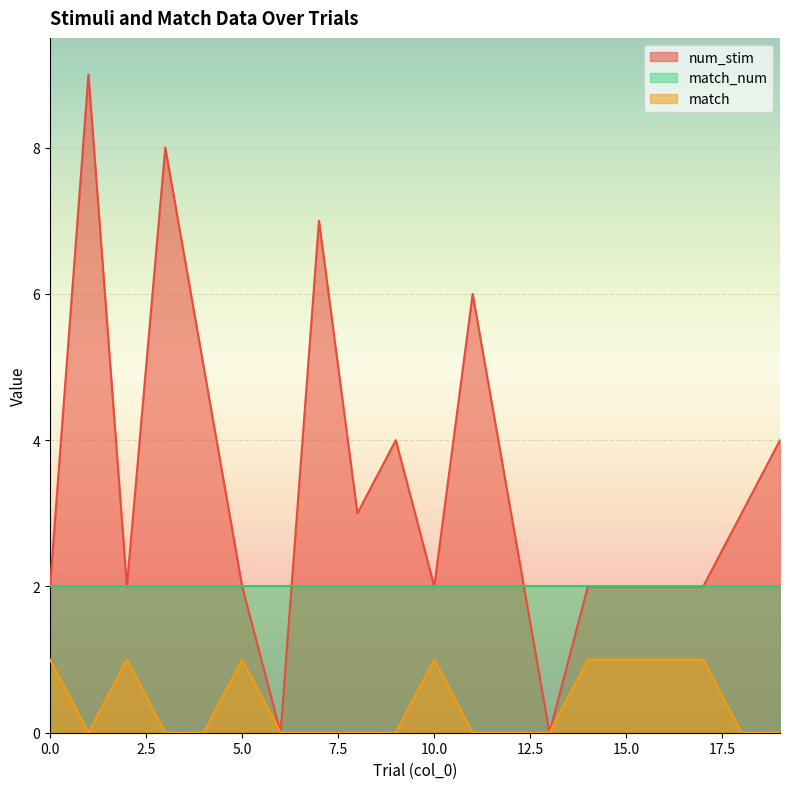

Reading left to right, transcribe all the data shown in this chart.

num_stim: 0=2	1=9	2=2	3=8	4=5	5=2	6=0	7=7	8=3	9=4	10=2	11=6	12=3	13=0	14=2	15=2	16=2	17=2	18=3	19=4
match: 0=1	1=0	2=1	3=0	4=0	5=1	6=0	7=0	8=0	9=0	10=1	11=0	12=0	13=0	14=1	15=1	16=1	17=1	18=0	19=0